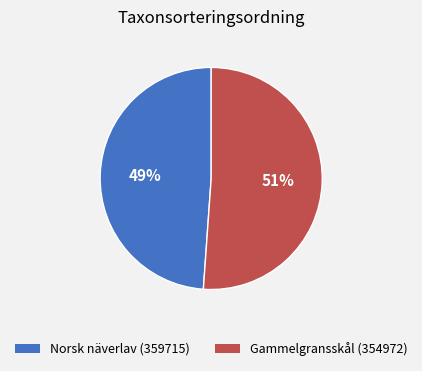

To the nearest percent, what is the difference between the largest and smallest slice percentages?

2%